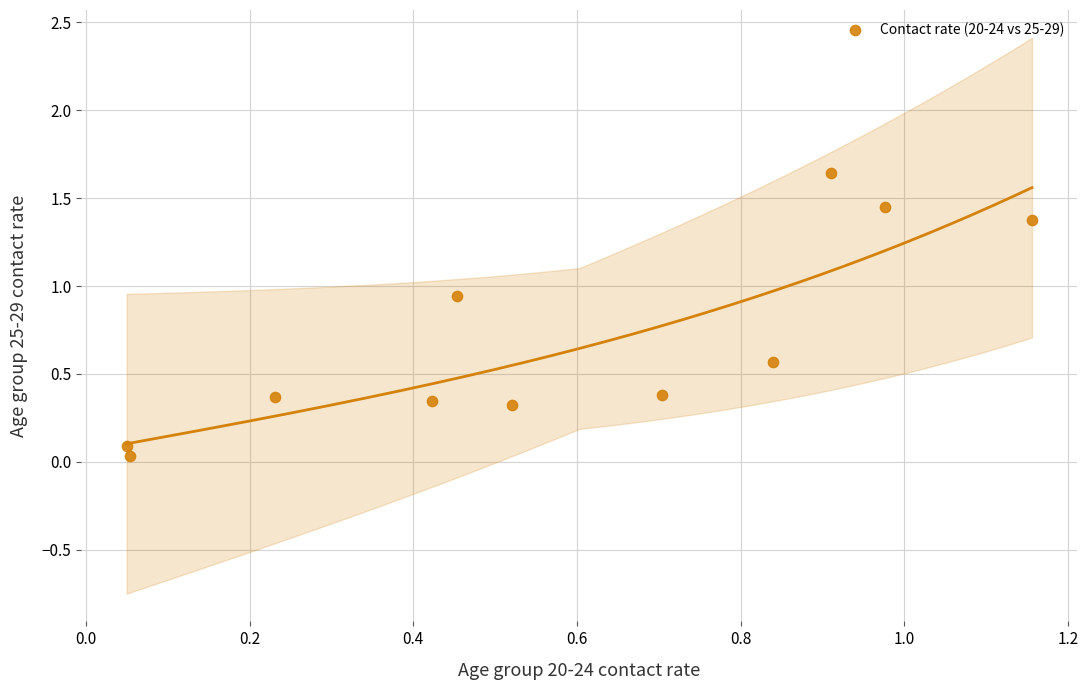

What is the average Y value?

0.7